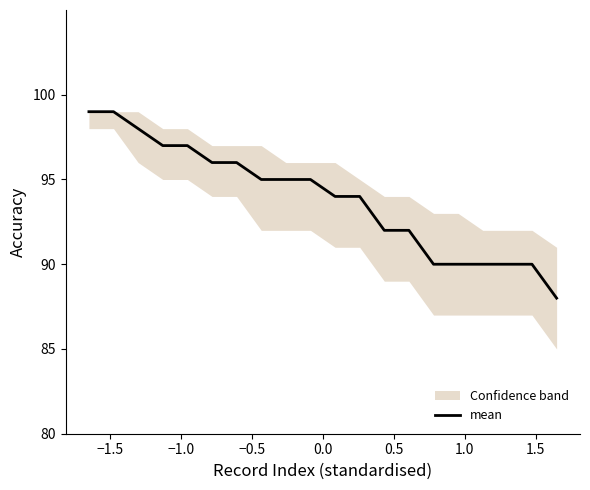

The chart shows a value of 161 at 0.0. True or false?

False